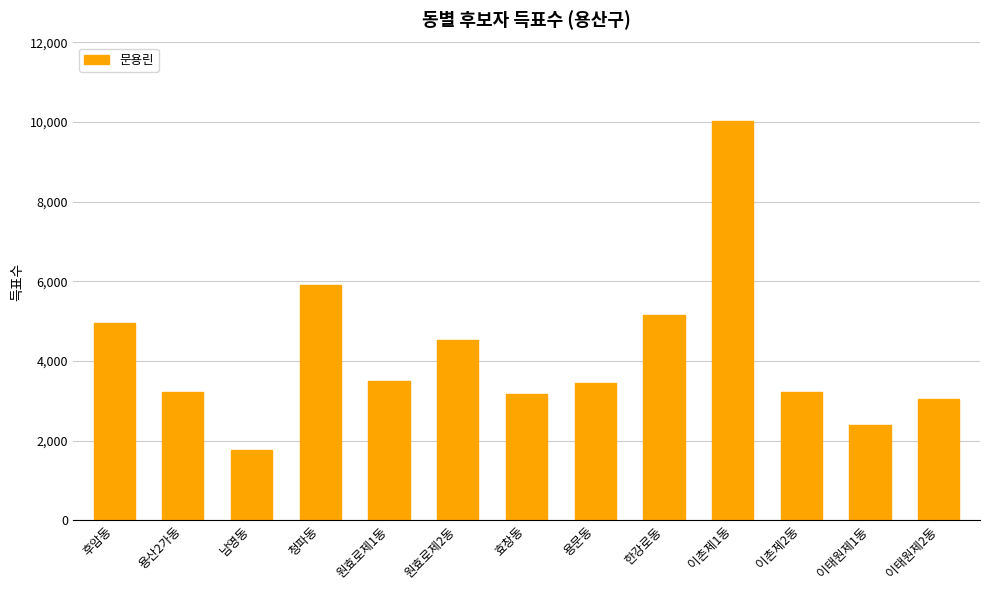

What is the approximate value at 원효로제2동, to the nearest 50?

4500